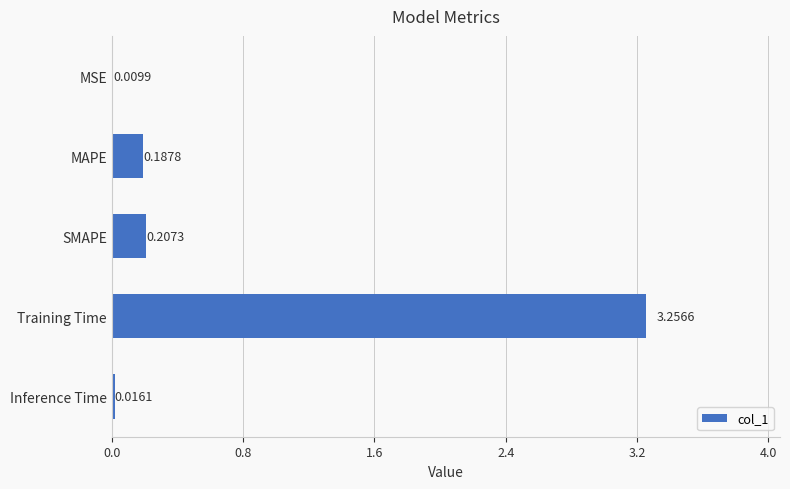

Which label corresponds to the largest value in the chart?

Training Time